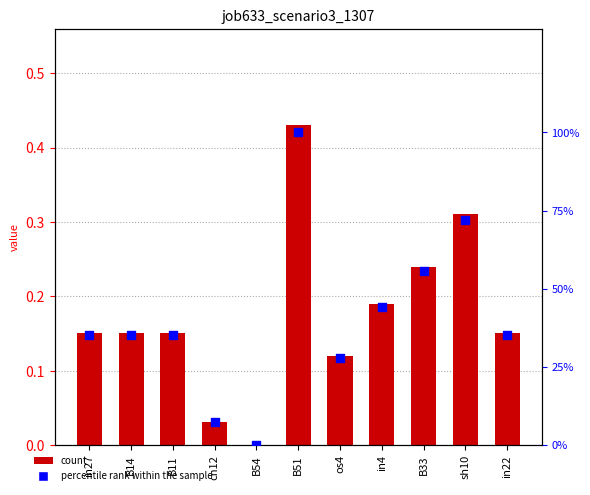

Which series reaches the maximum Y coordinate?

percentile rank within the sample